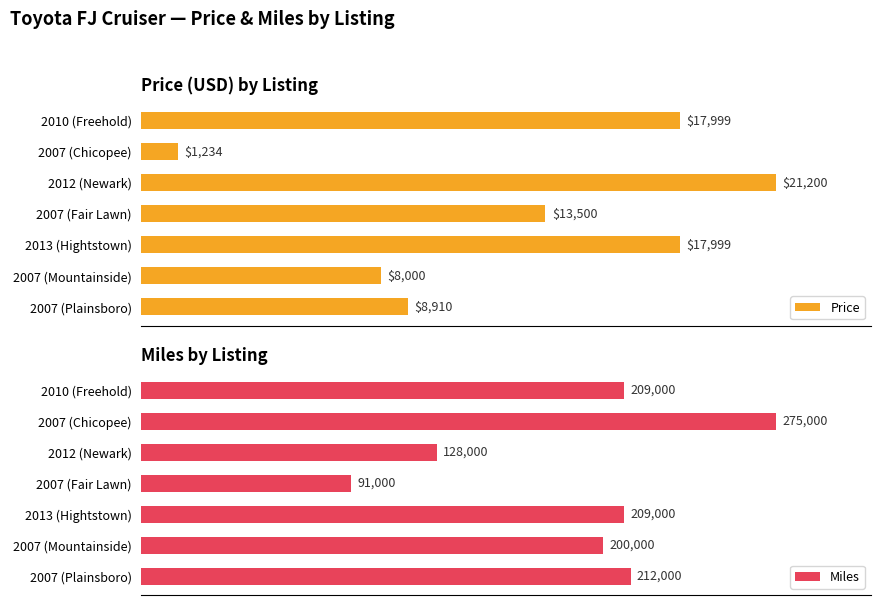

Which series has the widest spread of values?

Miles